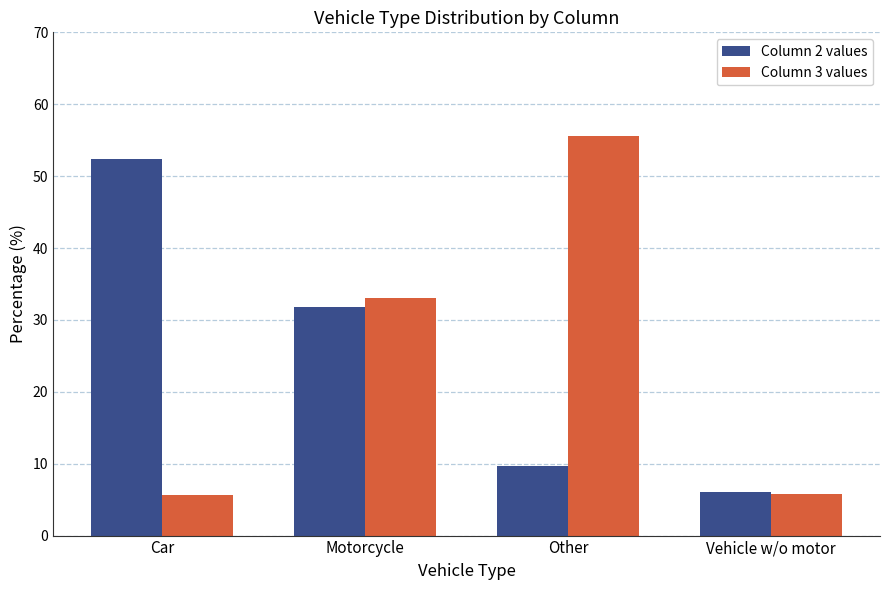

The value of Column 2 values at Car is 88.1. True or false?

False